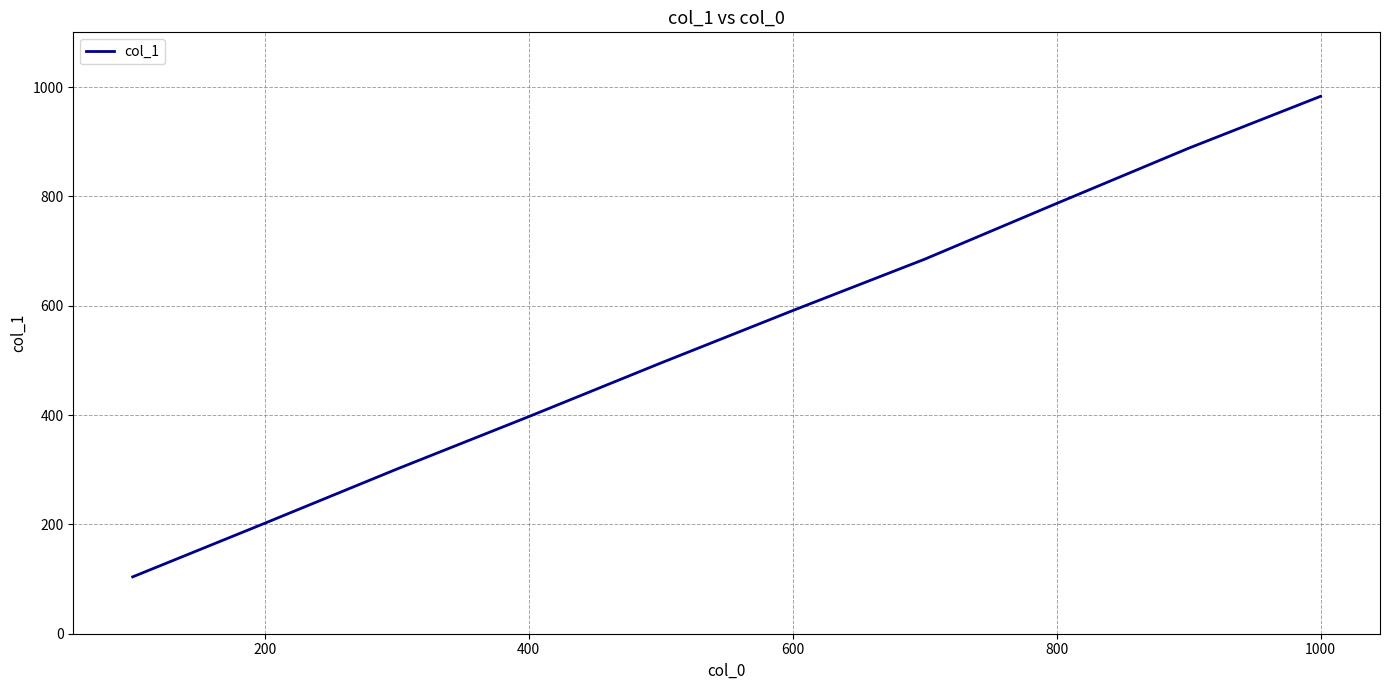

What is the greatest value displayed?

983